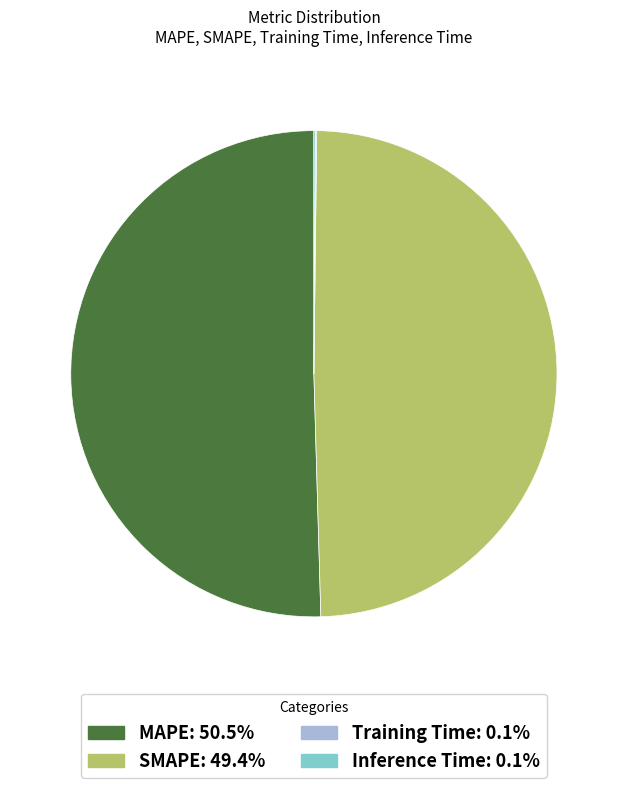

Between MAPE and SMAPE, which is larger?

MAPE